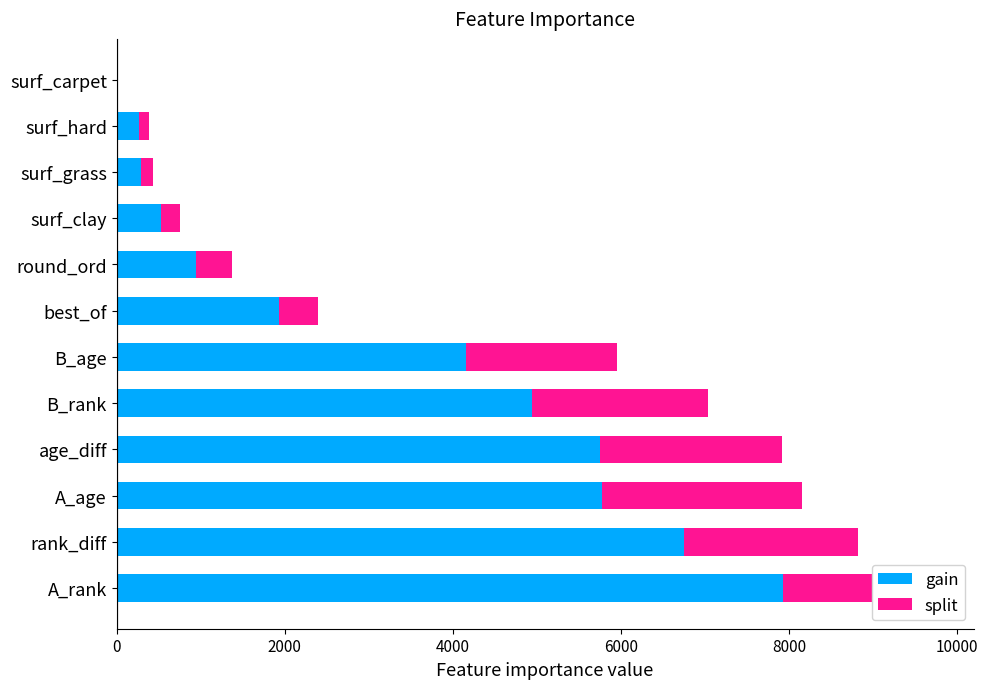

What is the sum of all gain values?

39272.1